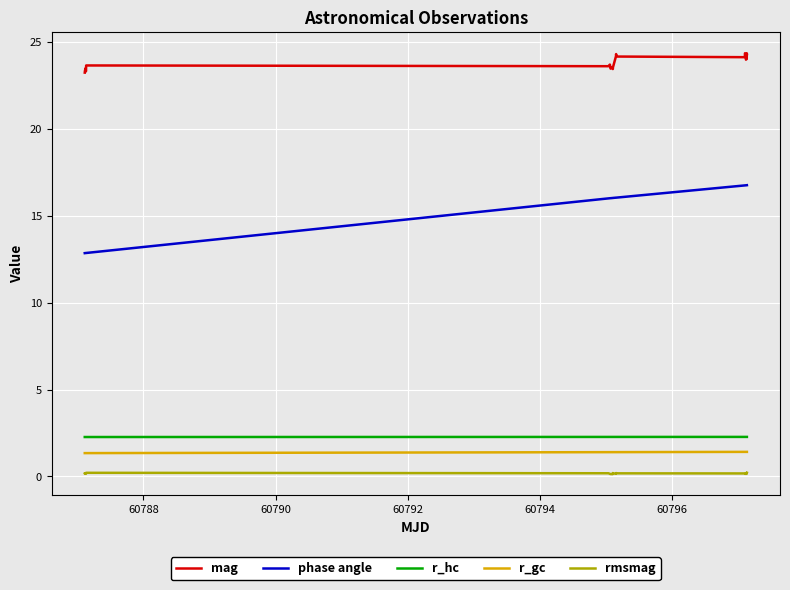

True or false: rmsmag and r_hc intersect in this chart.

False